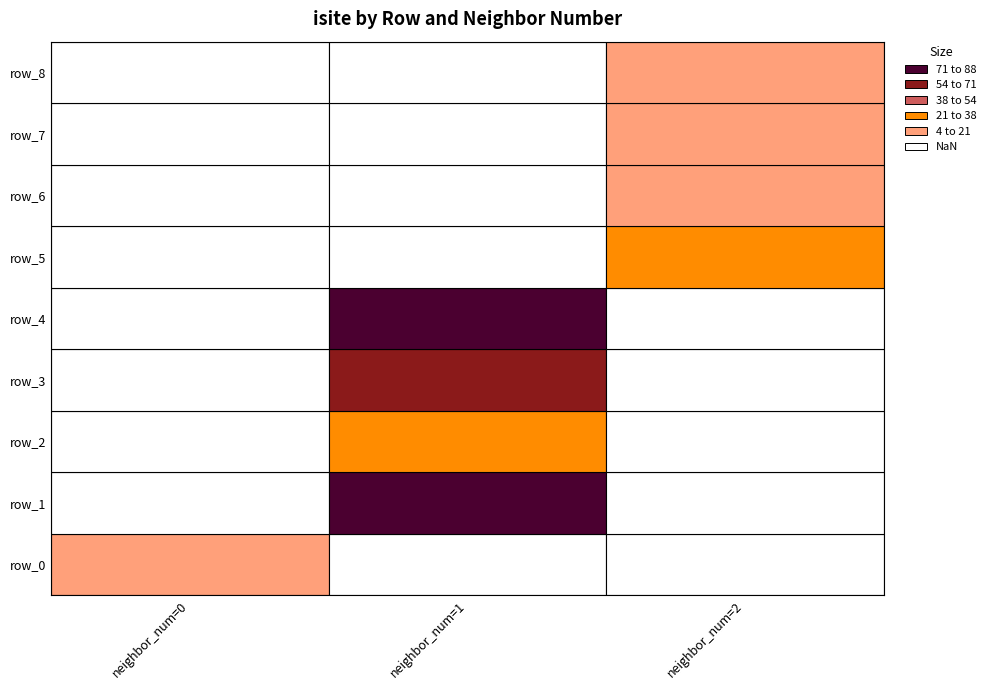

Reading left to right, transcribe all the data shown in this chart.

0: 0=20	1=88	2=36	3=65	4=77	5=25	6=4	7=13	8=9
1: 0=0	1=1	2=1	3=1	4=1	5=2	6=2	7=2	8=2